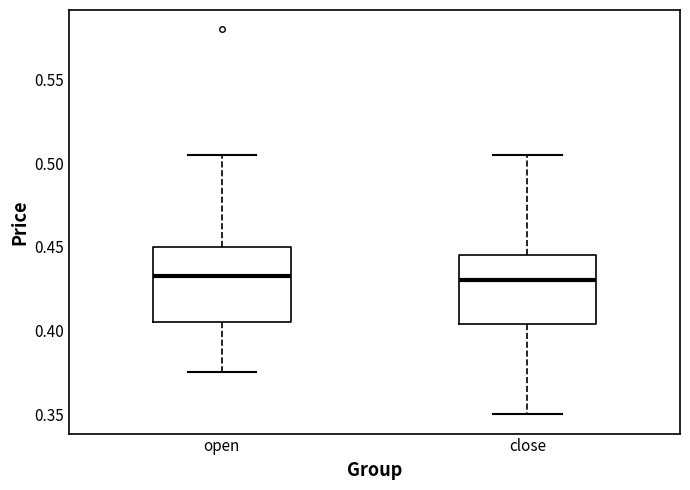

Reading left to right, transcribe this box plot: for each box, give where its median line is, the range the box spans, and where its two whiskers end, as read against the y-axis. The values are not printed on the chart, so give them approximately, as read against the axis.

open: median 0.435, box 0.405 to 0.450, whiskers 0.375 to 0.505
close: median 0.430, box 0.405 to 0.445, whiskers 0.350 to 0.505